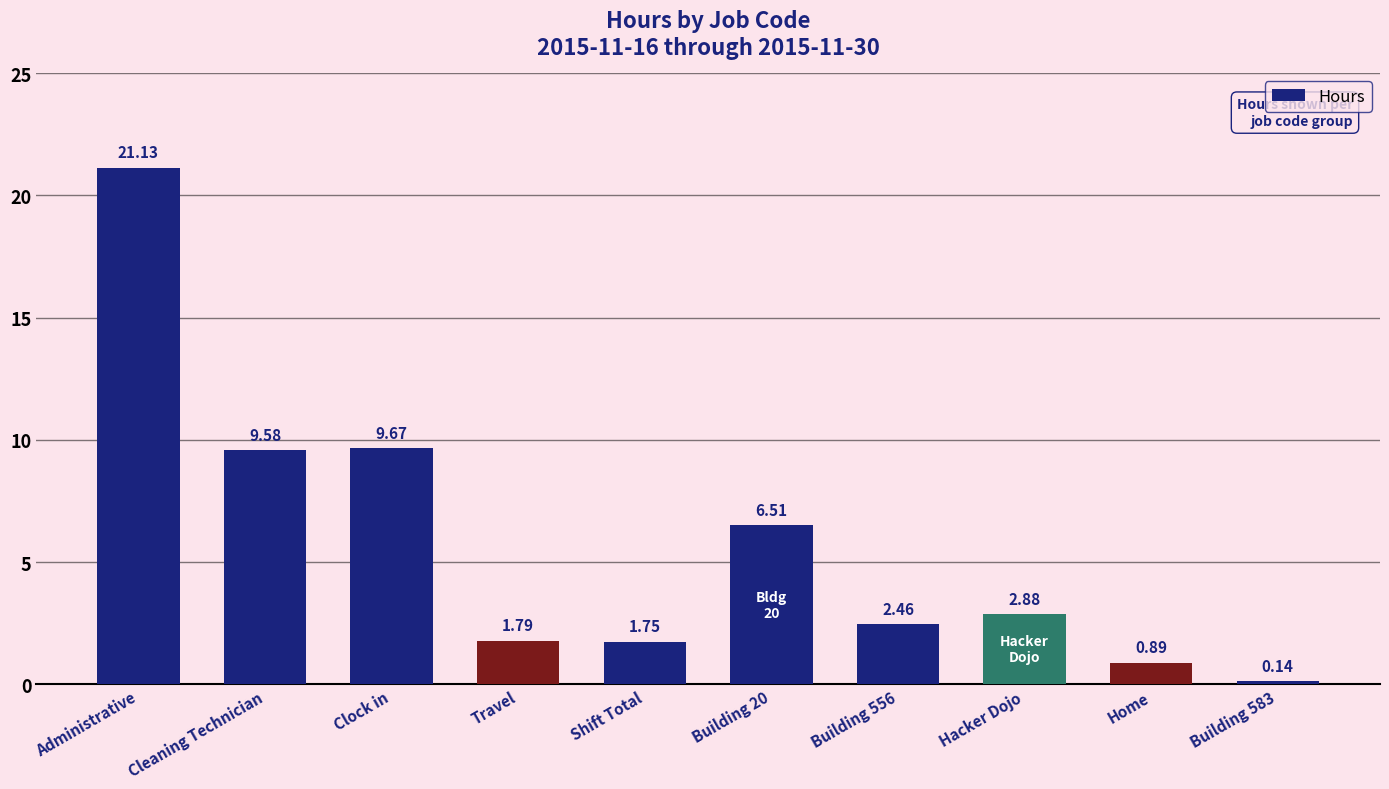

What is the ratio of the value at Administrative to the value at Building 20?

3.2